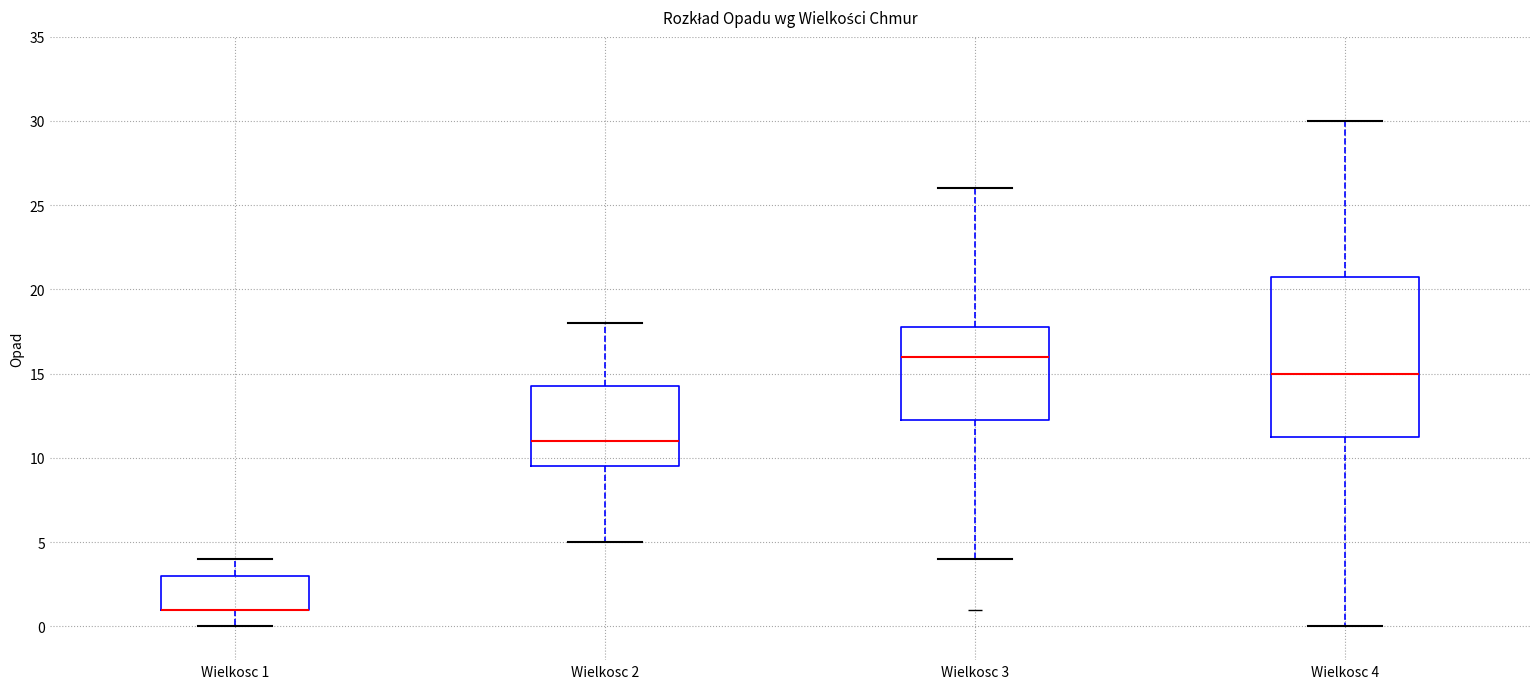

Where is the lower edge of the box for Wielkosc 1 on the y-axis? The values are not printed on the chart, so give them approximately, as read against the axis.

1.0